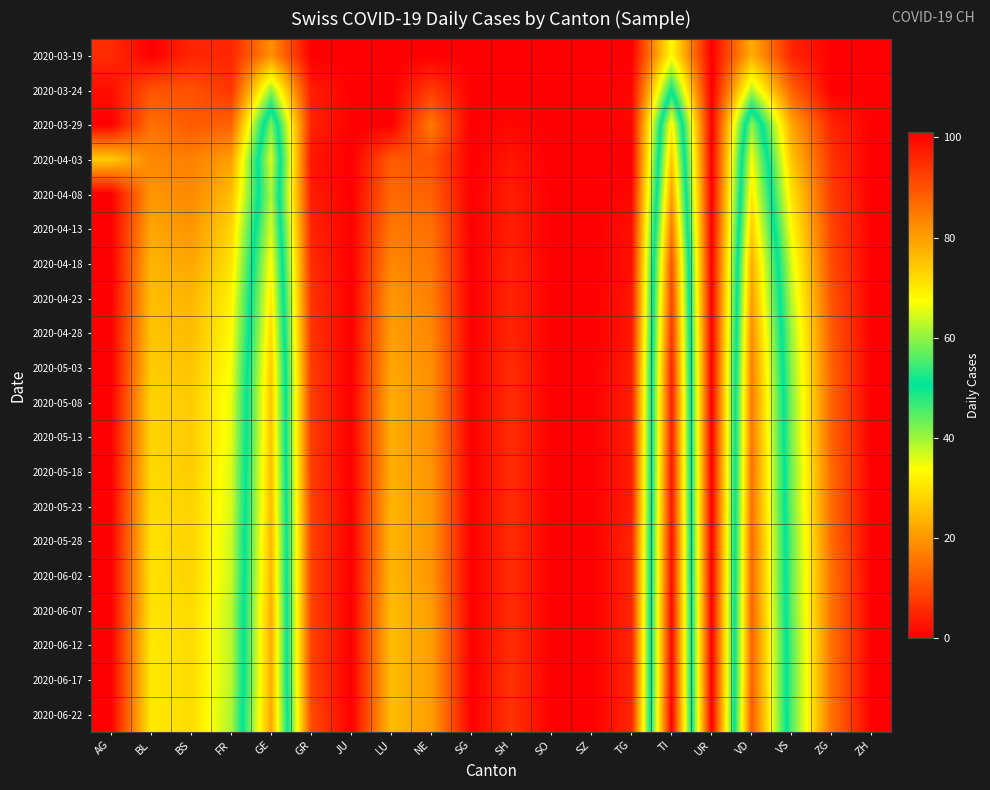

Reading left to right, what are all the values shown in this chart?

2020-03-19: AG=6	BL=0	BS=5	FR=5	GE=19	GR=0	JU=0	LU=0	NE=0	SG=0	SH=0	SO=0	SZ=0	TG=0	TI=33	UR=0	VD=23	VS=5	ZG=0	ZH=0
2020-03-24: AG=2	BL=11	BS=11	FR=7	GE=41	GR=4	JU=0	LU=0	NE=8	SG=0	SH=0	SO=0	SZ=0	TG=1	TI=50	UR=0	VD=39	VS=13	ZG=0	ZH=0
2020-03-29: AG=0	BL=15	BS=12	FR=13	GE=59	GR=5	JU=0	LU=0	NE=16	SG=0	SH=1	SO=0	SZ=0	TG=1	TI=69	UR=0	VD=60	VS=22	ZG=5	ZH=0
2020-04-03: AG=27	BL=18	BS=17	FR=21	GE=65	GR=3	JU=0	LU=12	NE=11	SG=0	SH=3	SO=0	SZ=0	TG=0	TI=75	UR=0	VD=67	VS=26	ZG=7	ZH=0
2020-04-08: AG=0	BL=20	BS=18	FR=25	GE=62	GR=4	JU=0	LU=14	NE=13	SG=0	SH=4	SO=0	SZ=0	TG=1	TI=80	UR=0	VD=70	VS=30	ZG=8	ZH=0
2020-04-13: AG=0	BL=22	BS=20	FR=28	GE=65	GR=5	JU=0	LU=16	NE=15	SG=0	SH=4	SO=0	SZ=0	TG=2	TI=85	UR=0	VD=74	VS=33	ZG=9	ZH=0
2020-04-18: AG=0	BL=24	BS=22	FR=30	GE=68	GR=6	JU=0	LU=18	NE=16	SG=0	SH=5	SO=0	SZ=0	TG=2	TI=90	UR=0	VD=78	VS=36	ZG=10	ZH=0
2020-04-23: AG=0	BL=25	BS=24	FR=32	GE=70	GR=7	JU=0	LU=20	NE=17	SG=0	SH=5	SO=0	SZ=0	TG=3	TI=92	UR=0	VD=80	VS=38	ZG=11	ZH=0
2020-04-28: AG=0	BL=26	BS=25	FR=33	GE=72	GR=7	JU=0	LU=21	NE=18	SG=0	SH=5	SO=0	SZ=0	TG=3	TI=94	UR=0	VD=82	VS=40	ZG=12	ZH=0
2020-05-03: AG=0	BL=27	BS=26	FR=34	GE=74	GR=8	JU=0	LU=22	NE=19	SG=0	SH=6	SO=0	SZ=0	TG=4	TI=96	UR=0	VD=84	VS=41	ZG=13	ZH=0
2020-05-08: AG=0	BL=28	BS=27	FR=35	GE=75	GR=8	JU=0	LU=23	NE=19	SG=0	SH=6	SO=0	SZ=0	TG=4	TI=97	UR=0	VD=85	VS=42	ZG=13	ZH=0
2020-05-13: AG=0	BL=28	BS=27	FR=35	GE=75	GR=8	JU=0	LU=23	NE=19	SG=0	SH=6	SO=0	SZ=0	TG=4	TI=97	UR=0	VD=85	VS=42	ZG=13	ZH=0
2020-05-18: AG=0	BL=29	BS=27	FR=36	GE=76	GR=8	JU=0	LU=23	NE=20	SG=0	SH=6	SO=0	SZ=0	TG=4	TI=98	UR=0	VD=86	VS=43	ZG=14	ZH=0
2020-05-23: AG=0	BL=29	BS=28	FR=36	GE=76	GR=9	JU=0	LU=24	NE=20	SG=0	SH=6	SO=0	SZ=0	TG=4	TI=98	UR=0	VD=86	VS=43	ZG=14	ZH=0
2020-05-28: AG=0	BL=30	BS=28	FR=37	GE=77	GR=9	JU=0	LU=24	NE=20	SG=0	SH=6	SO=0	SZ=0	TG=5	TI=99	UR=0	VD=87	VS=44	ZG=14	ZH=0
2020-06-02: AG=0	BL=30	BS=28	FR=37	GE=77	GR=9	JU=0	LU=24	NE=20	SG=0	SH=6	SO=0	SZ=0	TG=5	TI=99	UR=0	VD=87	VS=44	ZG=15	ZH=0
2020-06-07: AG=0	BL=30	BS=29	FR=38	GE=78	GR=9	JU=0	LU=25	NE=21	SG=0	SH=6	SO=0	SZ=0	TG=5	TI=100	UR=0	VD=88	VS=44	ZG=15	ZH=0
2020-06-12: AG=0	BL=31	BS=29	FR=38	GE=78	GR=9	JU=0	LU=25	NE=21	SG=0	SH=6	SO=0	SZ=0	TG=5	TI=100	UR=0	VD=88	VS=45	ZG=15	ZH=0
2020-06-17: AG=0	BL=31	BS=29	FR=38	GE=78	GR=9	JU=0	LU=25	NE=21	SG=0	SH=7	SO=0	SZ=0	TG=5	TI=100	UR=0	VD=88	VS=45	ZG=15	ZH=0
2020-06-22: AG=0	BL=31	BS=29	FR=39	GE=79	GR=10	JU=0	LU=25	NE=21	SG=0	SH=7	SO=0	SZ=0	TG=5	TI=101	UR=0	VD=89	VS=45	ZG=15	ZH=0